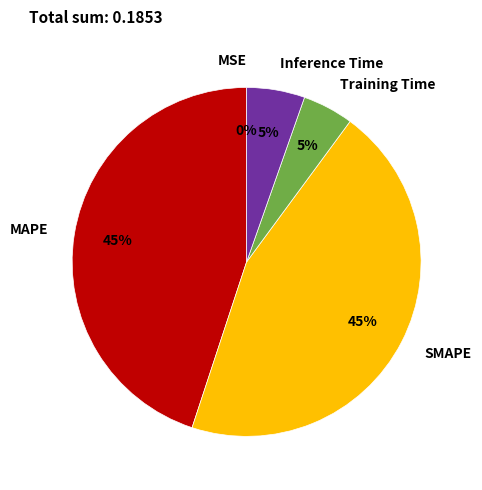

To the nearest percent, what is the difference between the SMAPE and Inference Time slice percentages?

40%